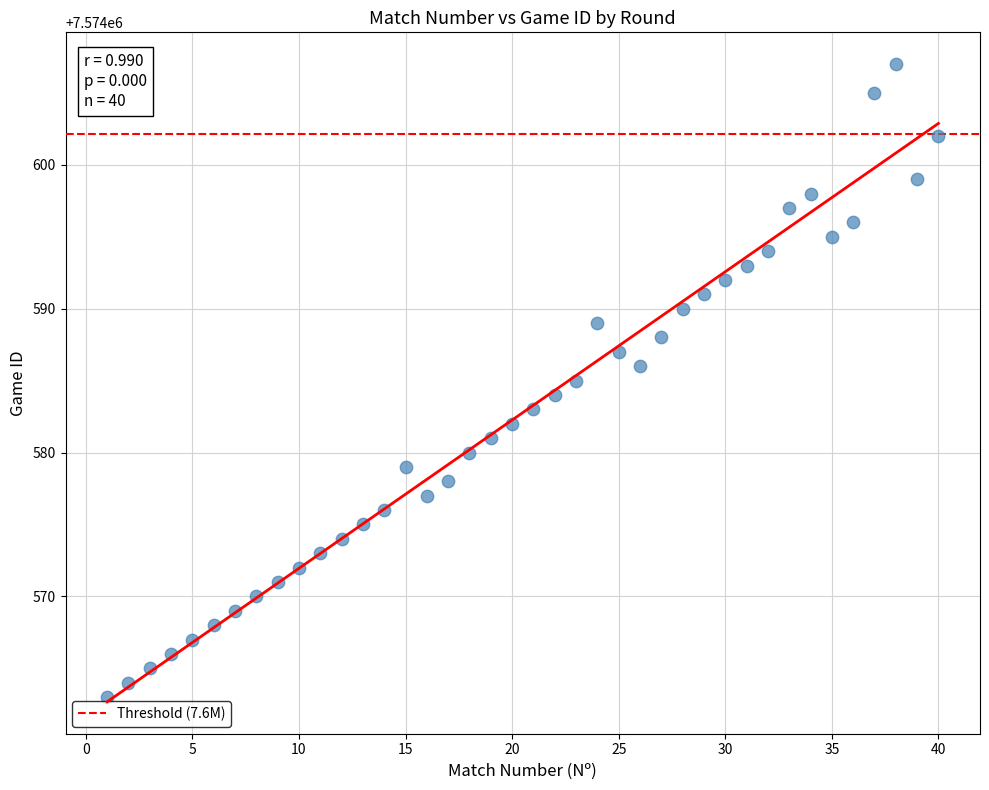

What is the range of X values (max minus min)?

39